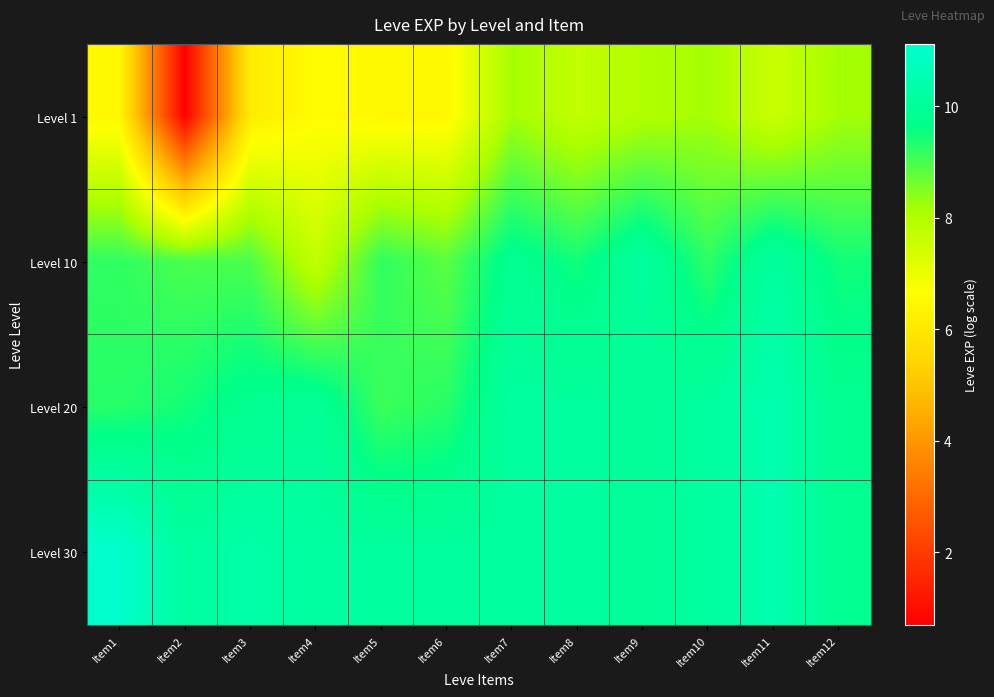

Reading right to left, extract all data points from this chart.

Level 1: Item12=8.2	Item11=7.6	Item10=8.2	Item9=8.0	Item8=7.7	Item7=8.2	Item6=6.4	Item5=6.4	Item4=6.6	Item3=6.1	Item2=0.7	Item1=6.4
Level 10: Item12=9.5	Item11=10.1	Item10=9.2	Item9=10.1	Item8=9.5	Item7=9.8	Item6=8.8	Item5=9.2	Item4=7.7	Item3=9.0	Item2=9.0	Item1=9.2
Level 20: Item12=9.8	Item11=10.5	Item10=10.1	Item9=10.0	Item8=10.1	Item7=10.1	Item6=9.3	Item5=9.1	Item4=10.0	Item3=9.8	Item2=9.5	Item1=9.3
Level 30: Item12=9.8	Item11=10.5	Item10=10.1	Item9=10.0	Item8=10.1	Item7=10.1	Item6=10.1	Item5=10.1	Item4=10.2	Item3=10.4	Item2=10.2	Item1=11.1